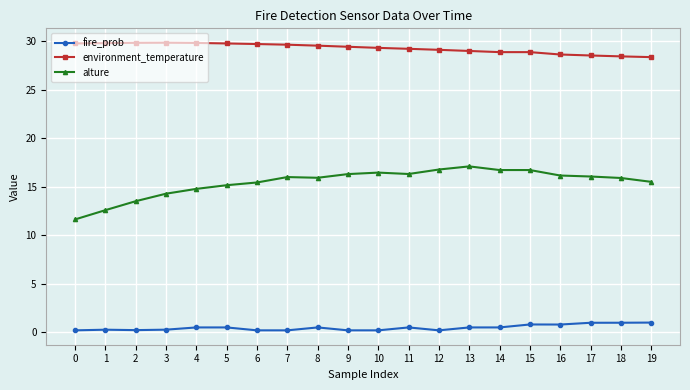

What are all the series names shown in the legend?

fire_prob, environment_temperature, alture